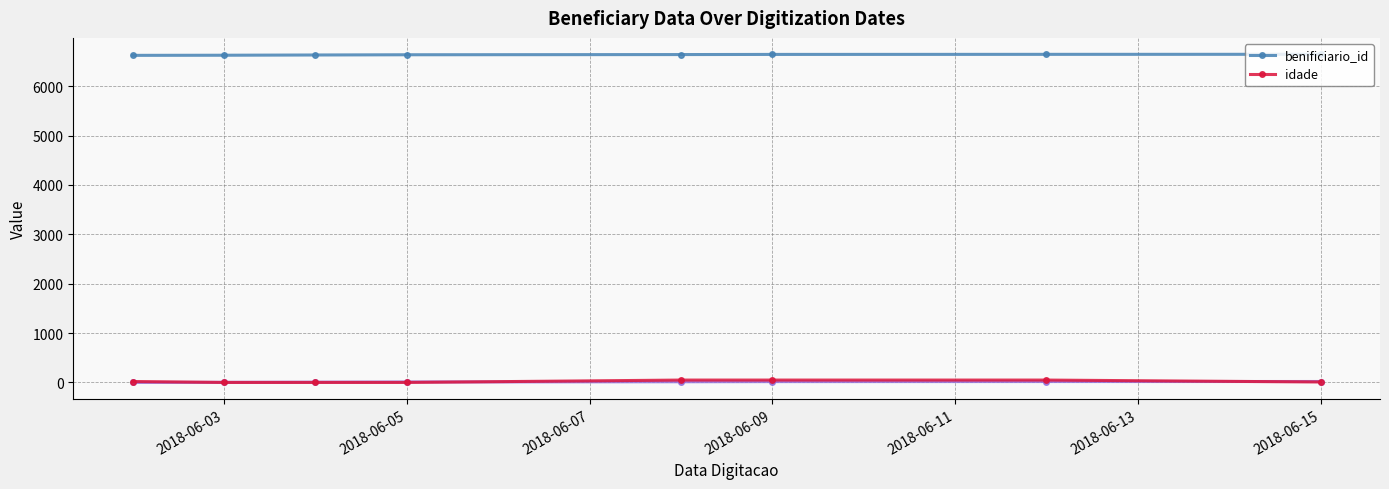

The value of idade at 2018-06-05 is 0.0. True or false?

True